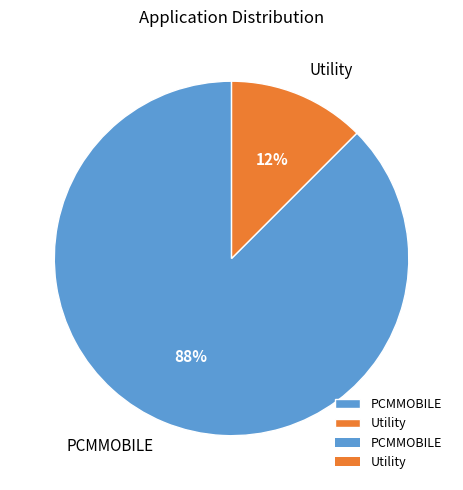

What is the largest slice in the pie chart?

PCMMOBILE